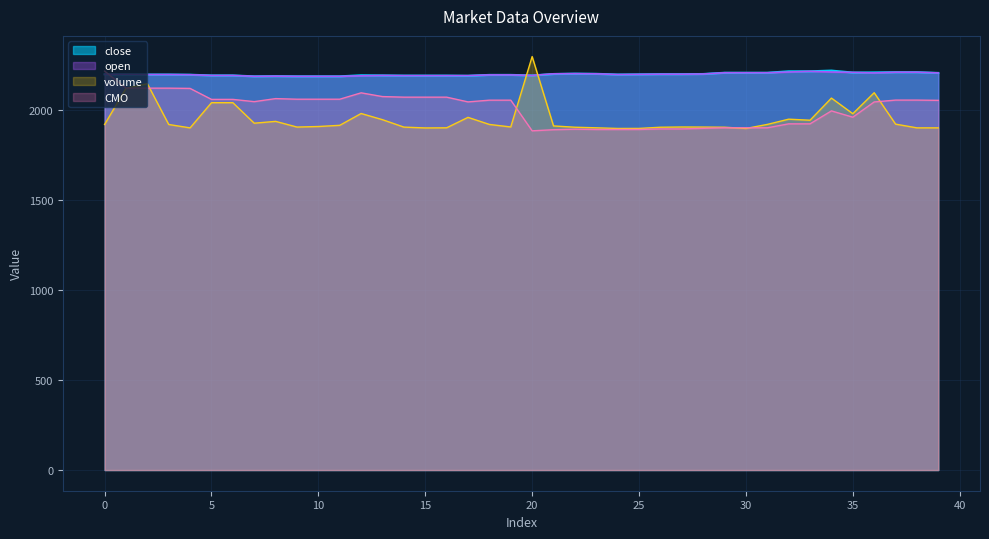

What is the difference between the second highest and second lowest values in the CMO series?

231.2